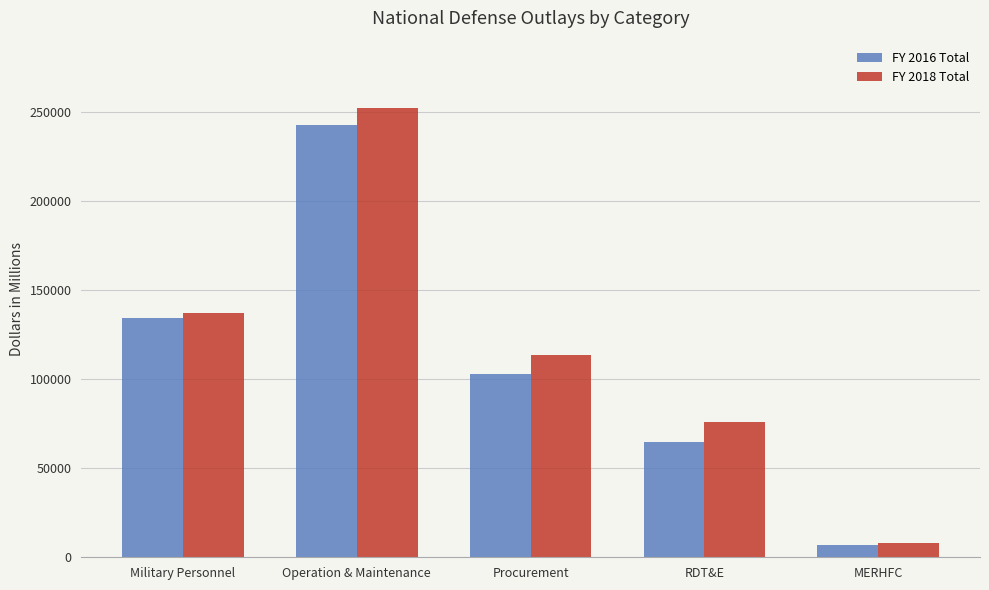

What are all the series names shown in the legend?

FY 2016 Total, FY 2018 Total